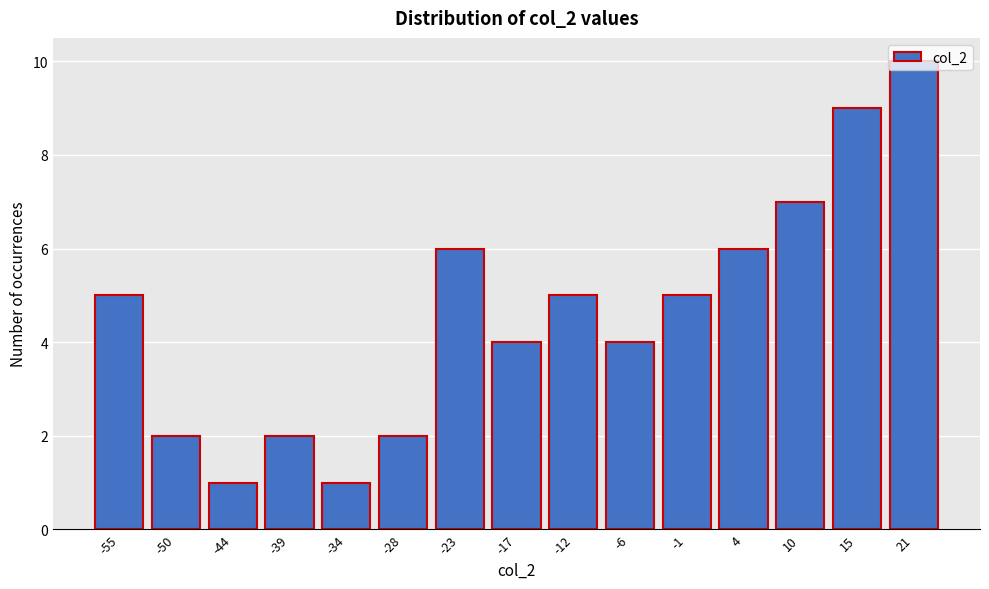

What value does the data have at 21?

10